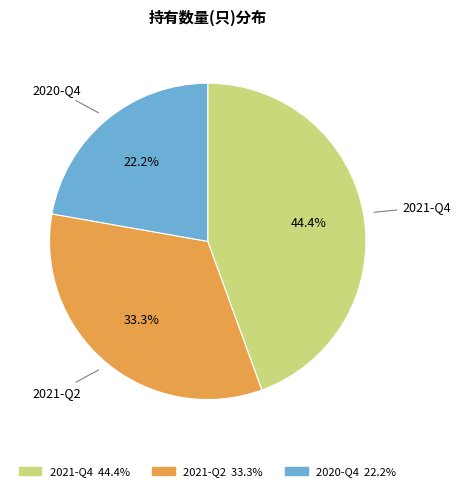

True or false: 2020-Q4 accounts for 10% of the total.

False